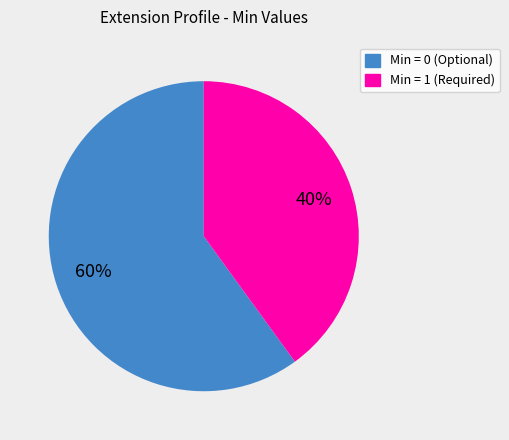

How many slices are in this pie chart?

2